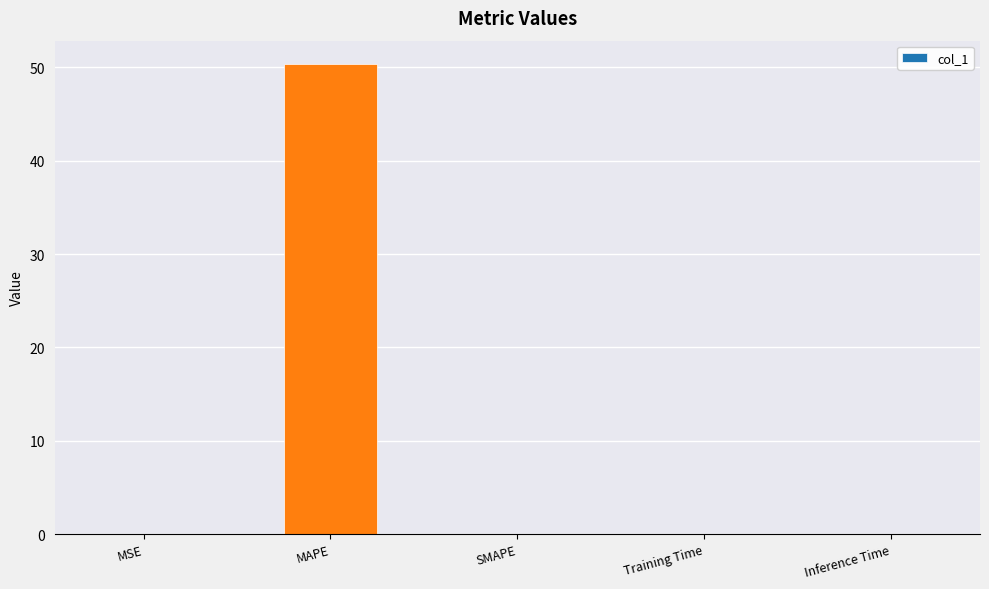

What is the maximum value shown in the chart?

50.3